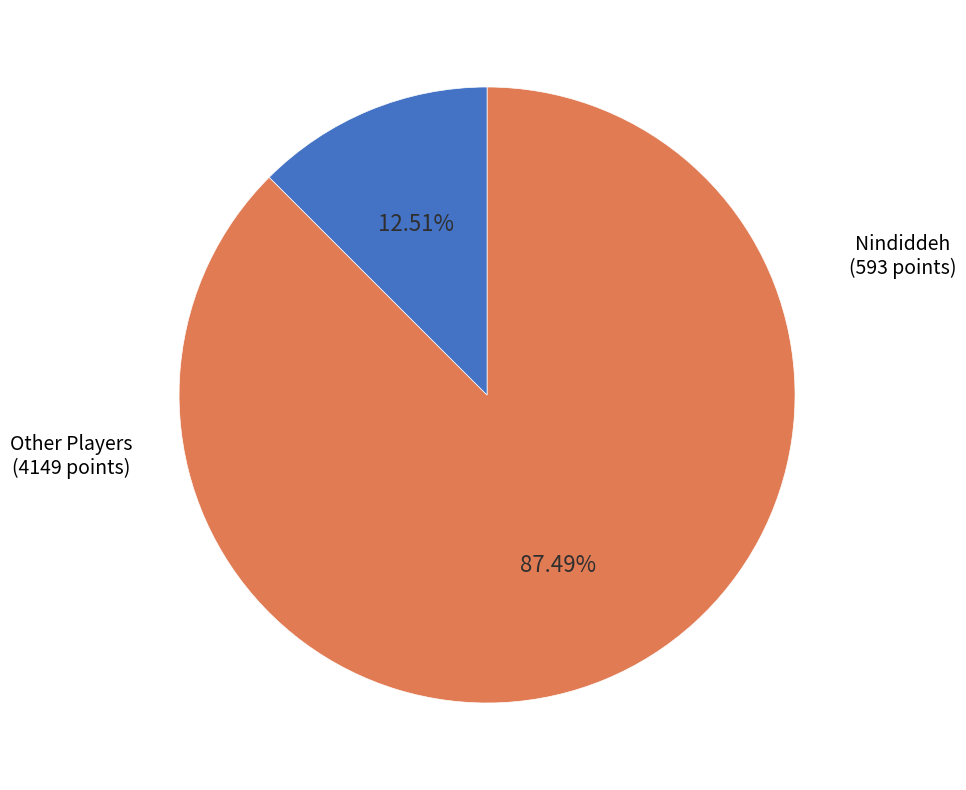

Count the number of slices in the pie.

2